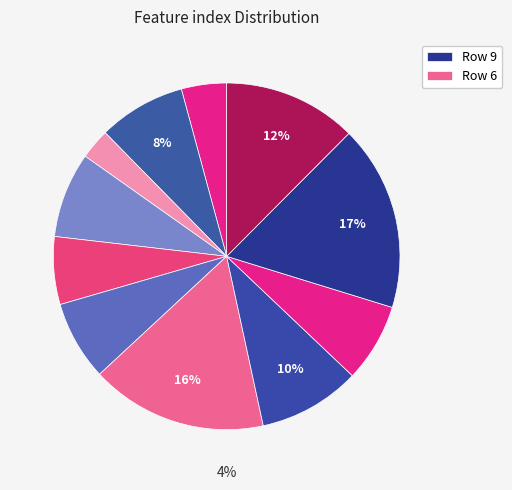

What percentage is the 4 slice, to the nearest percent?

6%